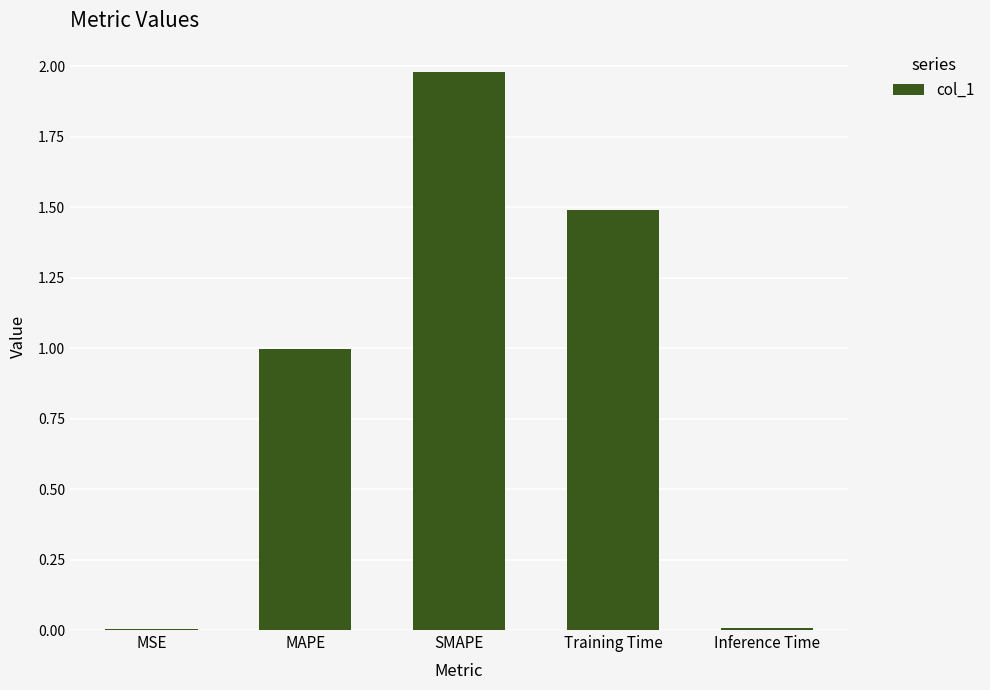

What is the average value?

0.9